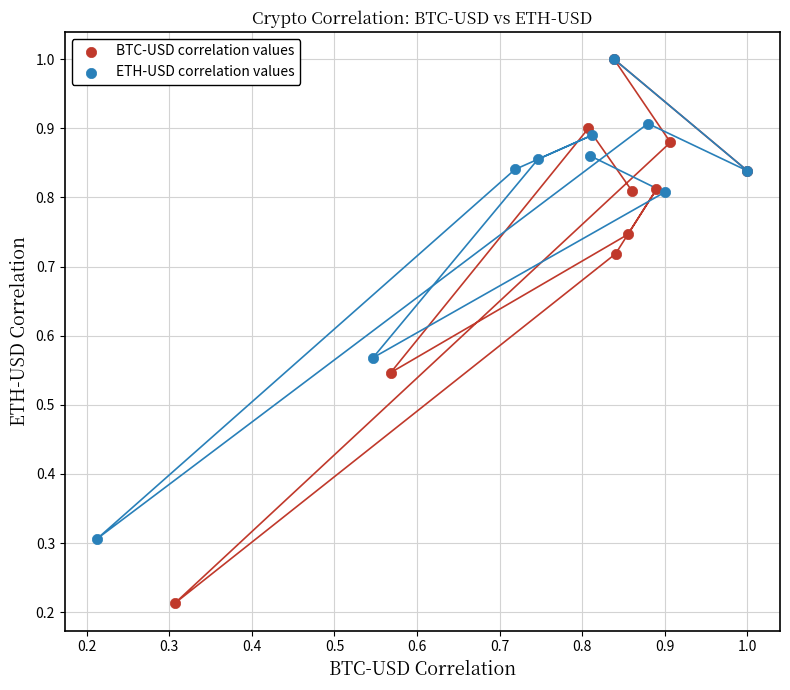

Which series reaches the minimum Y coordinate?

BTC-USD correlation values